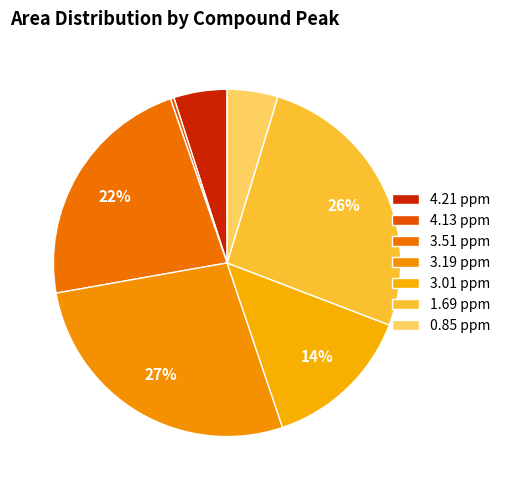

How many segments does this pie chart have?

7